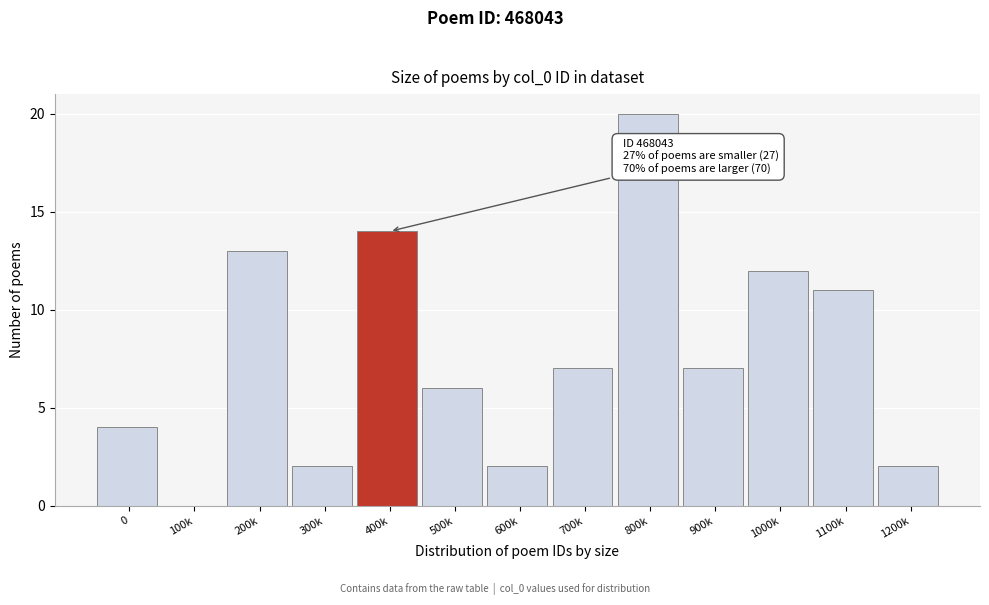

Reading left to right, extract all data points from this chart.

0=4	100k=0	200k=13	300k=2	400k=14	500k=6	600k=2	700k=7	800k=20	900k=7	1000k=12	1100k=11	1200k=2